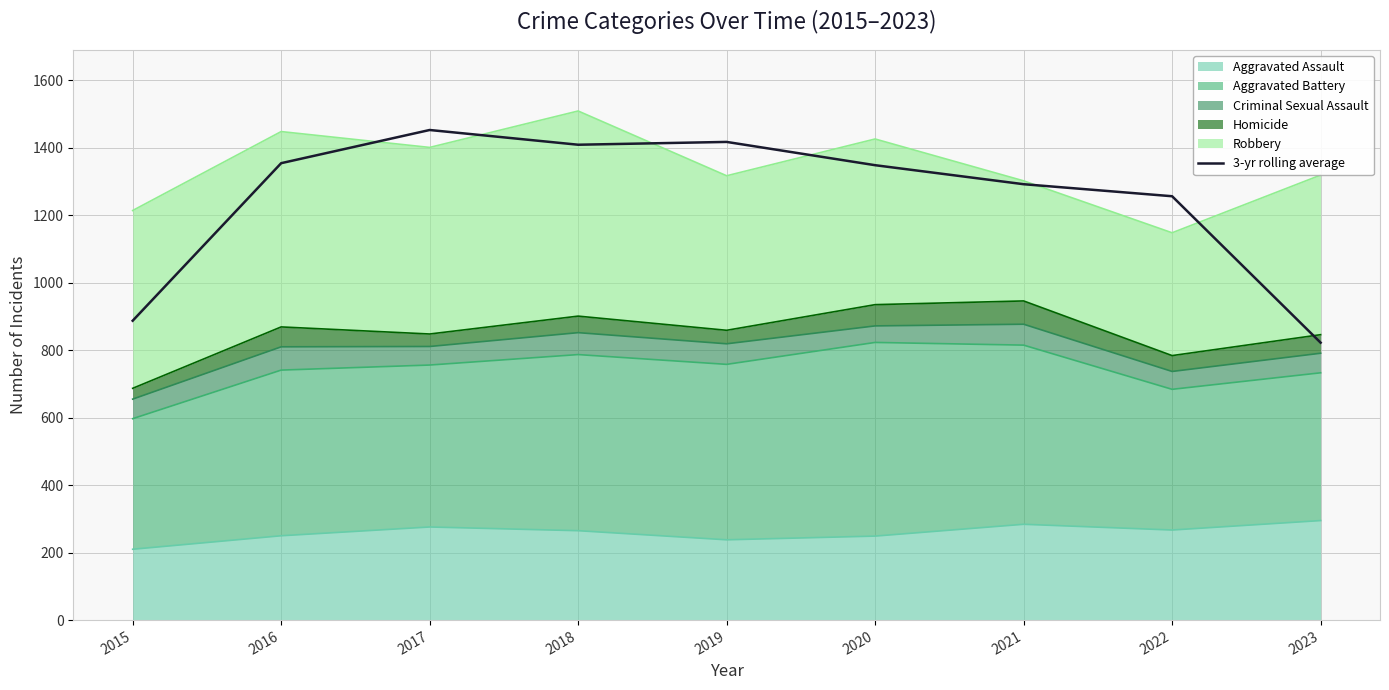

What is the approximate value at 2020?

1348.3